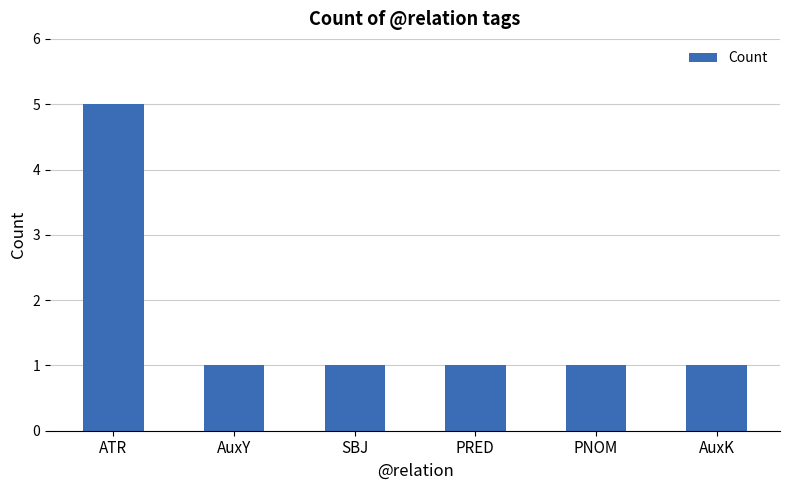

What is the ratio of the value at PNOM to the value at AuxY?

1.0